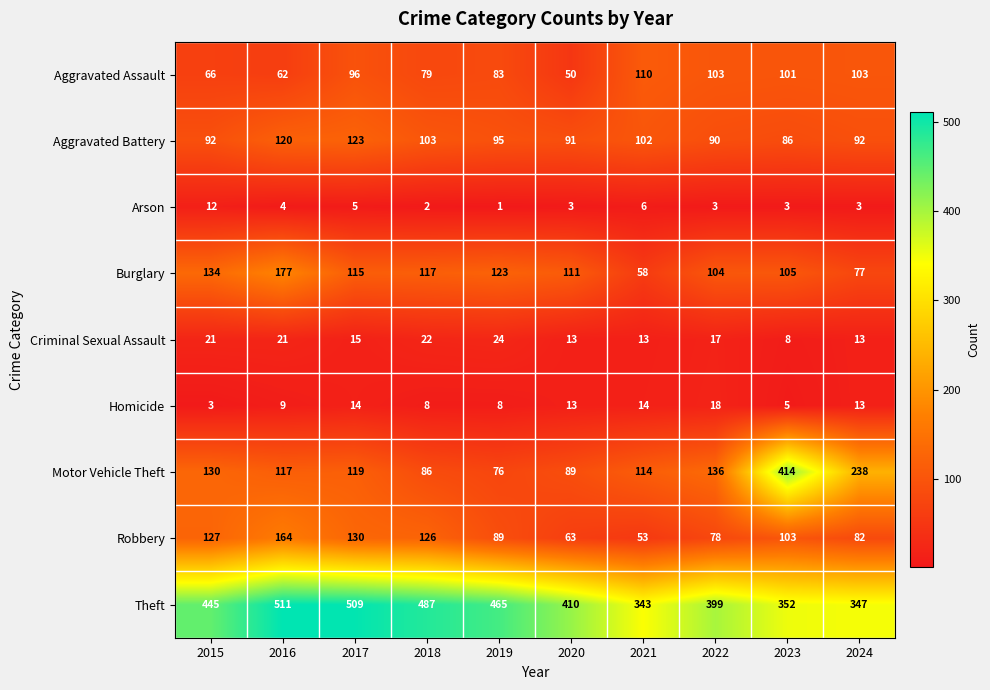

Which category has the highest value across all series?

2016